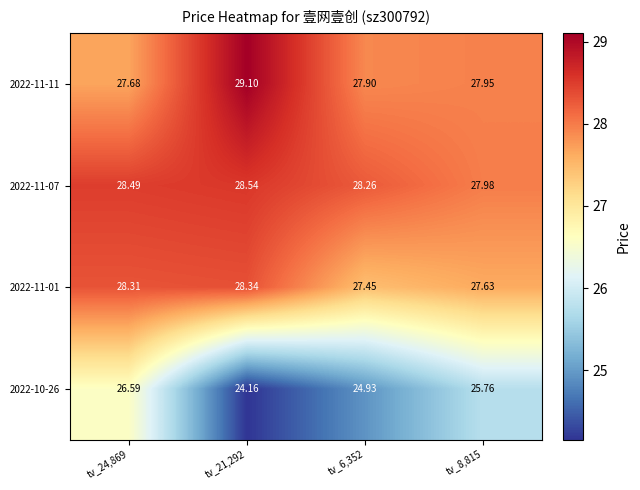

Is the value of 2022-10-26 at tv_24,869 greater than the value of 2022-11-01 at tv_8,815?

No